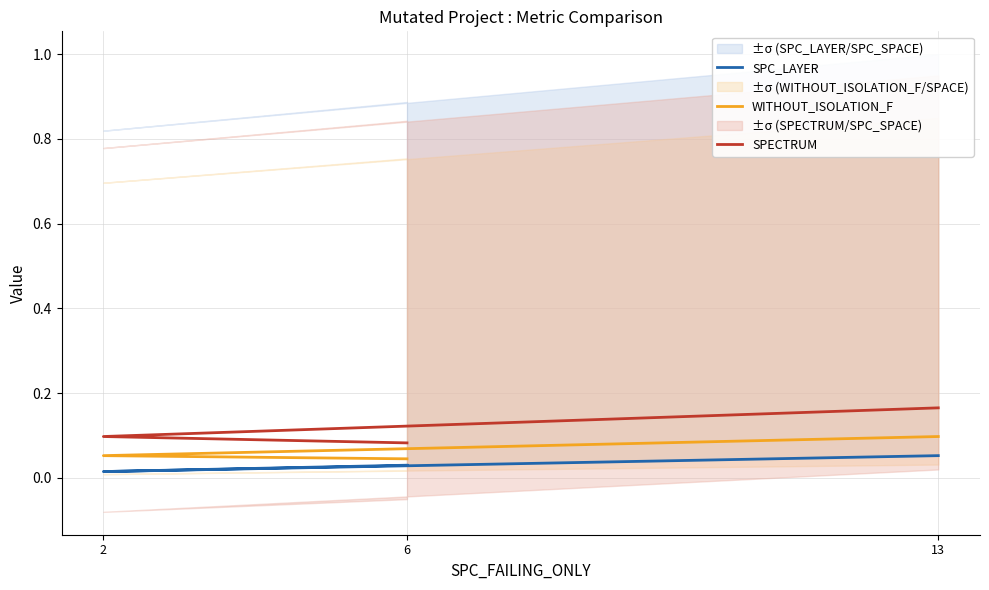

Is the value of SPECTRUM at 13 greater than the value of SPC_LAYER at 6?

Yes